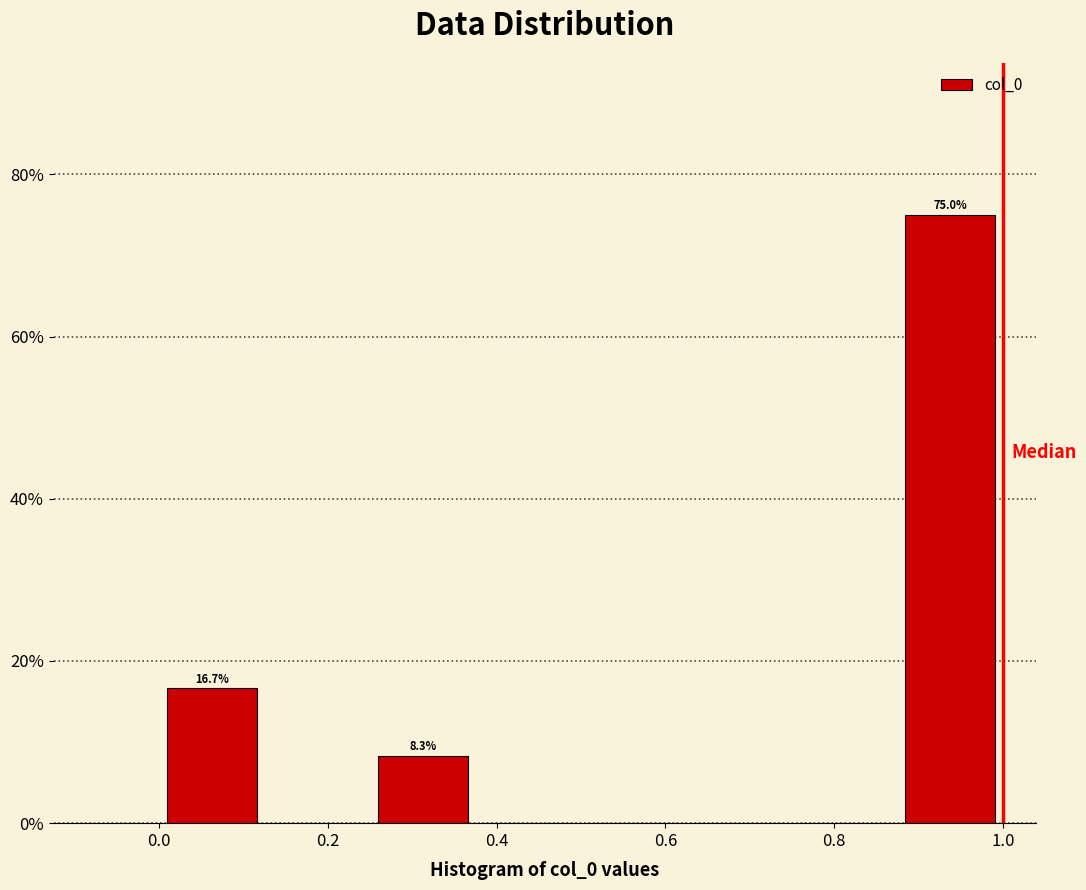

Which range on the x-axis has the tallest bar?

0.875 to 1.000